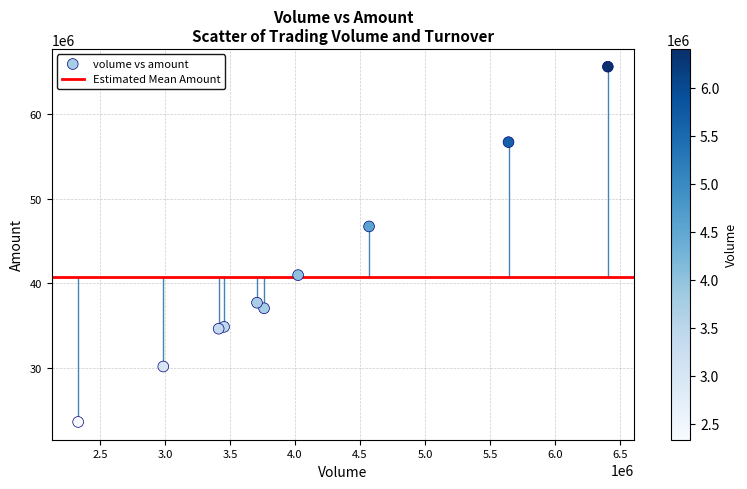

What Y value in the scatter plot is closest to 44615044?

46725007